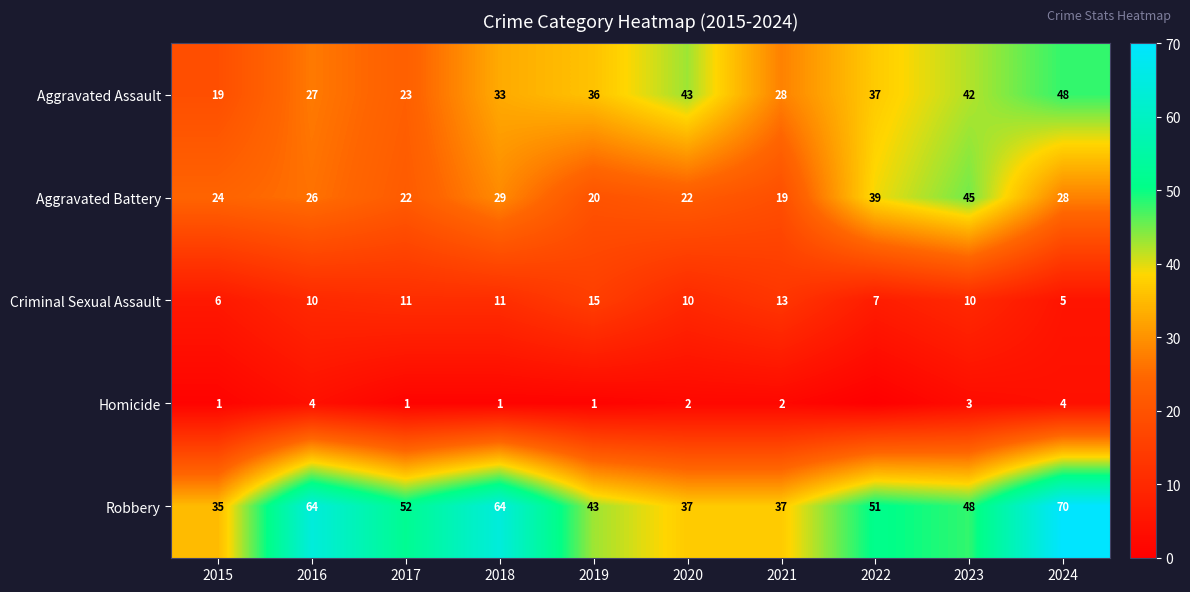

At how many categories does at least one series exceed 8?

10